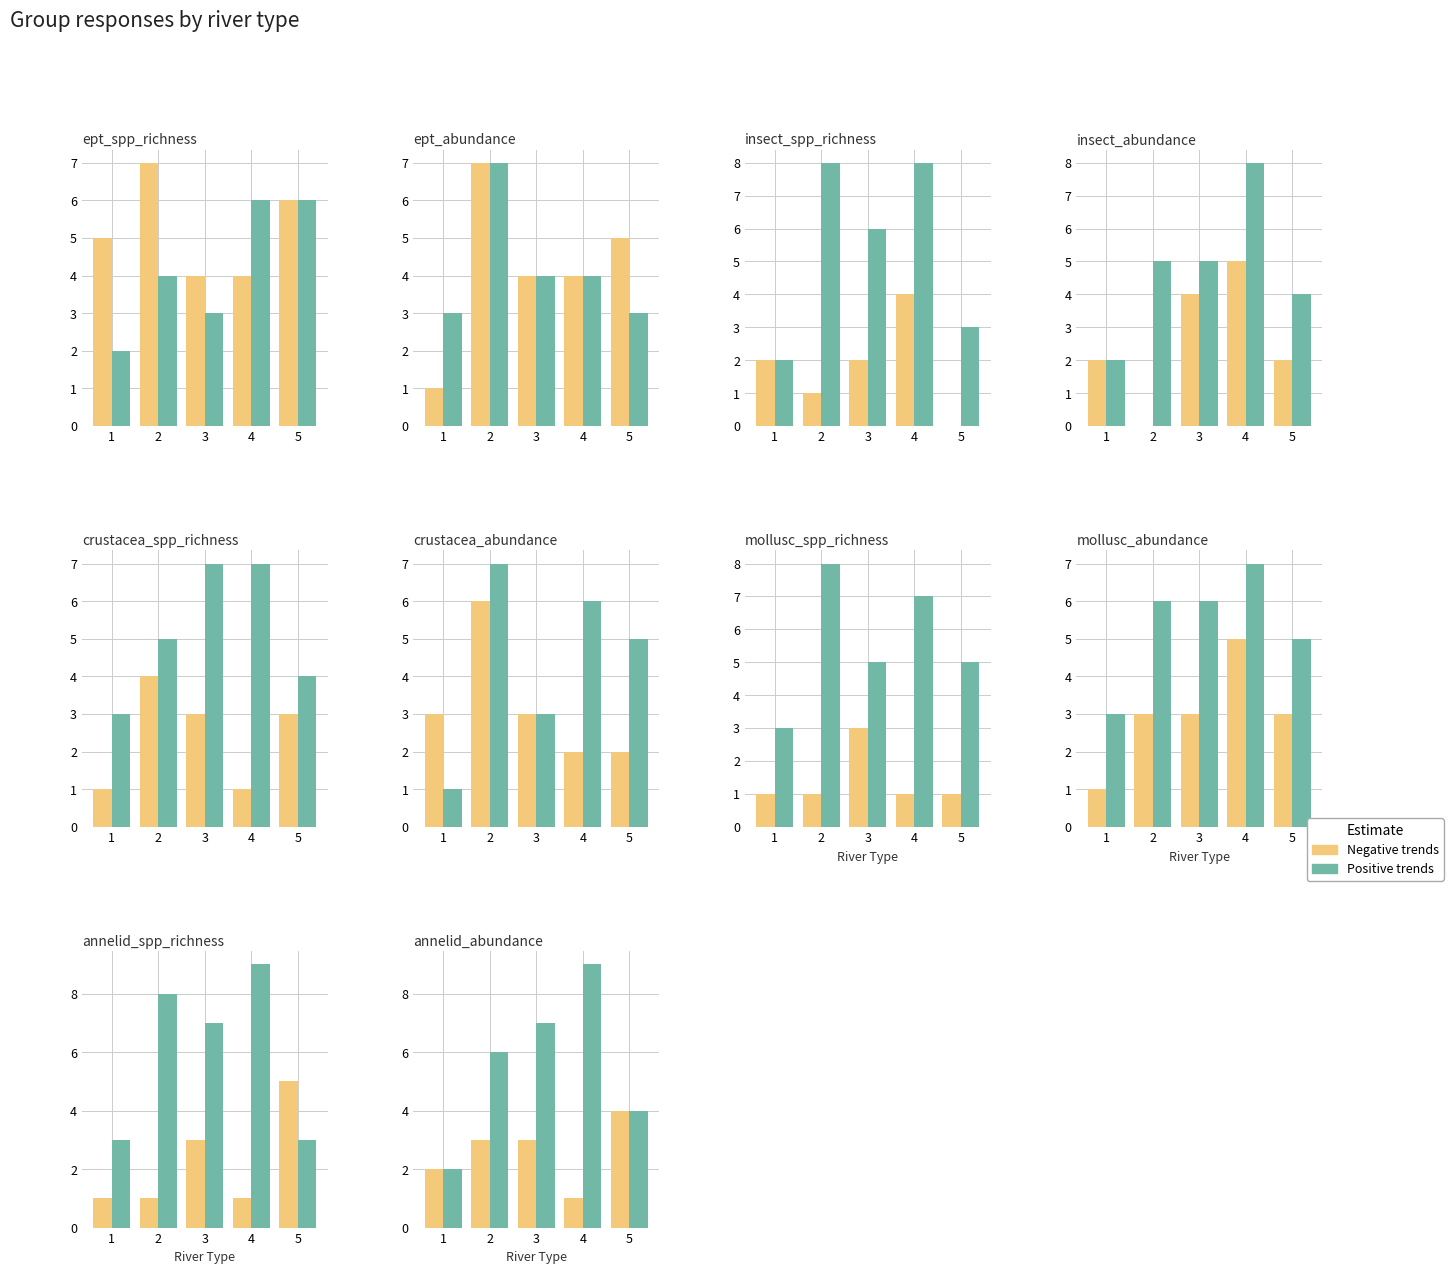

At which label is Negative trends closest to 2?

1